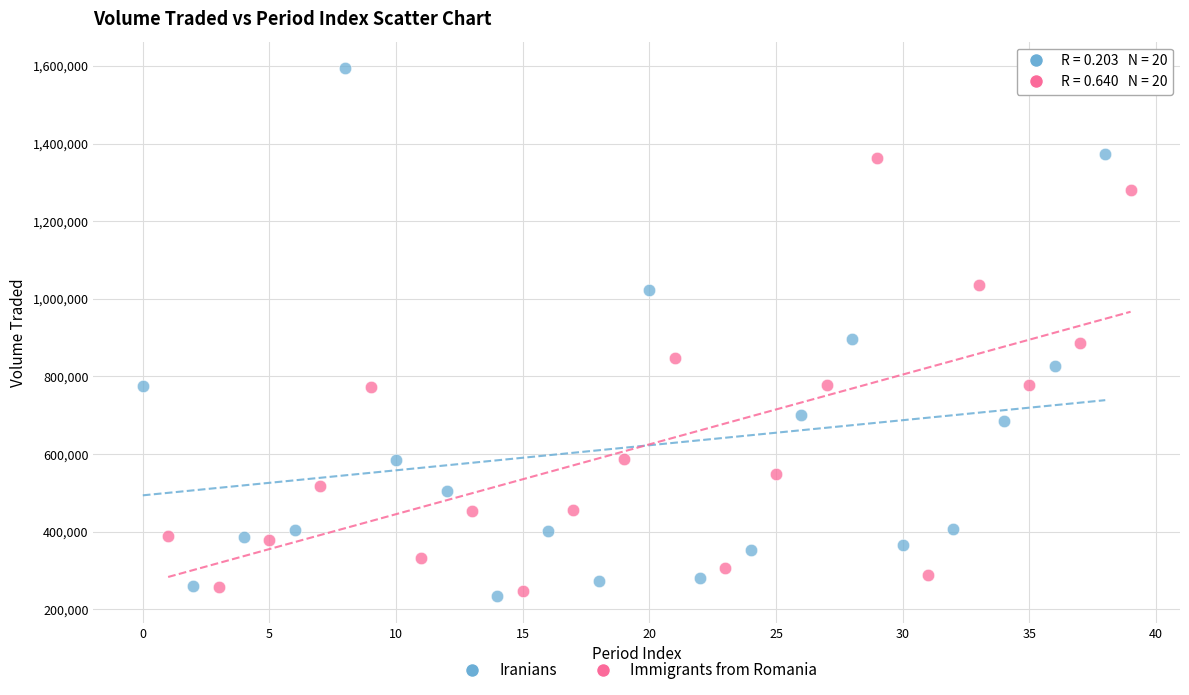

Which series reaches the minimum Y coordinate?

Iranians